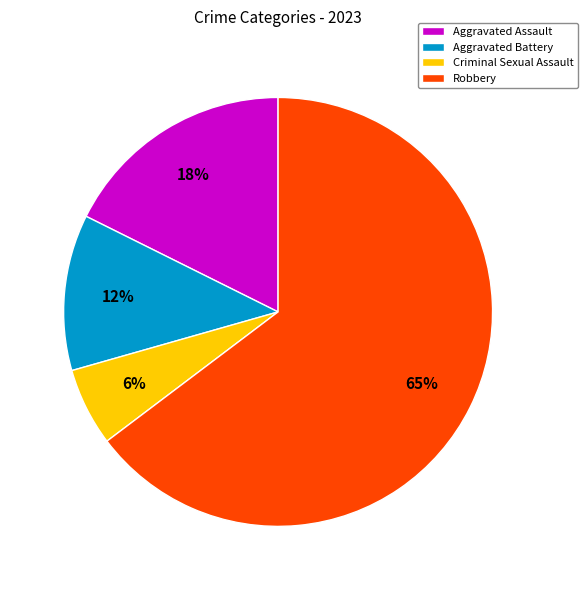

To the nearest percent, what percentage of the pie is Criminal Sexual Assault?

6%